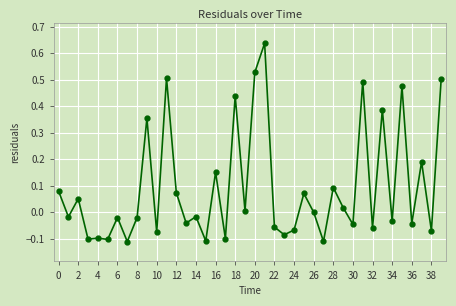

What is the sum of all values?

3.7